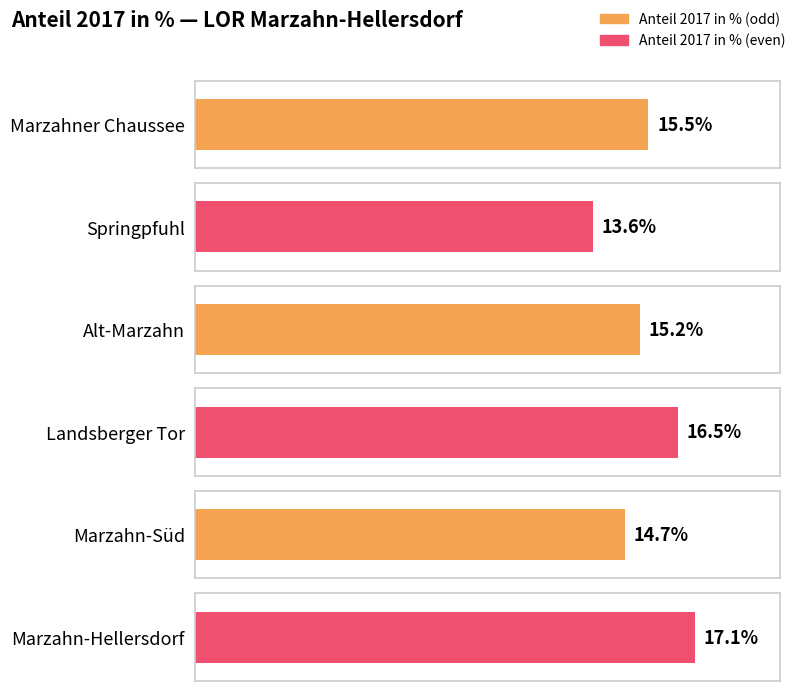

True or false: the data shows 5.6 at Springpfuhl.

False